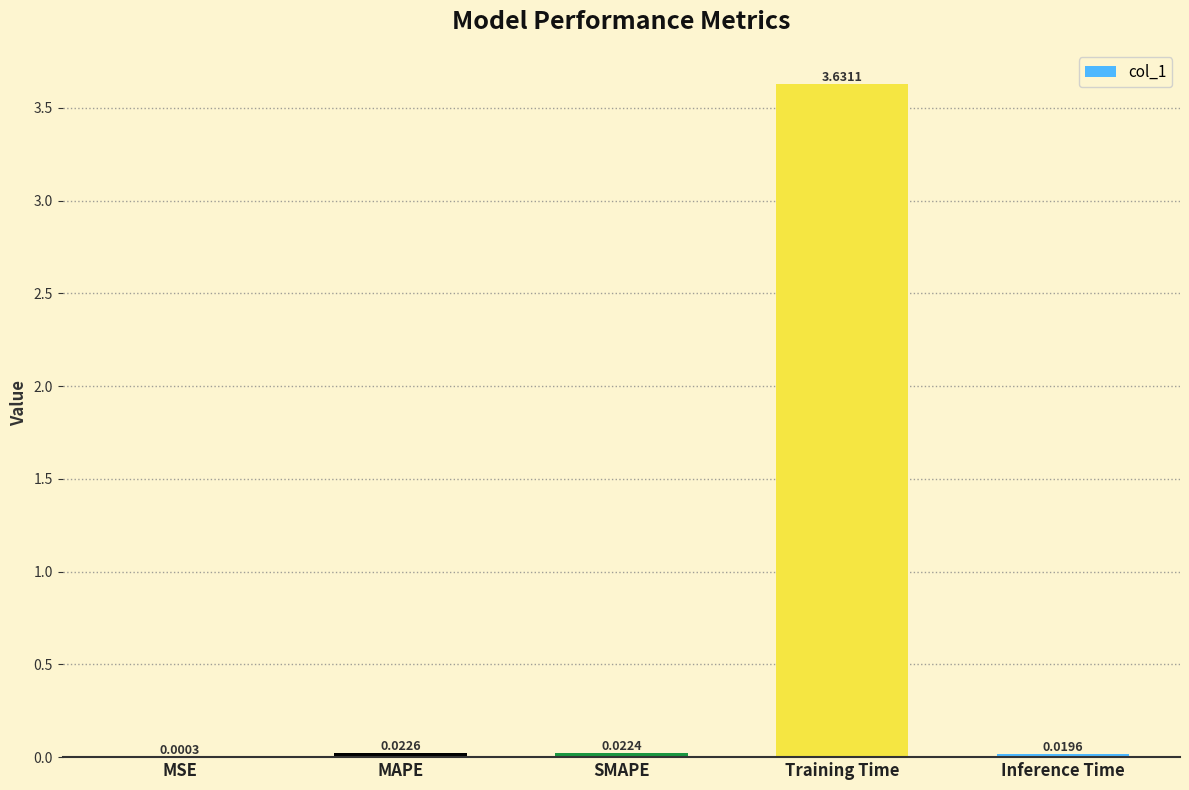

Which category has the highest value across all series?

Training Time